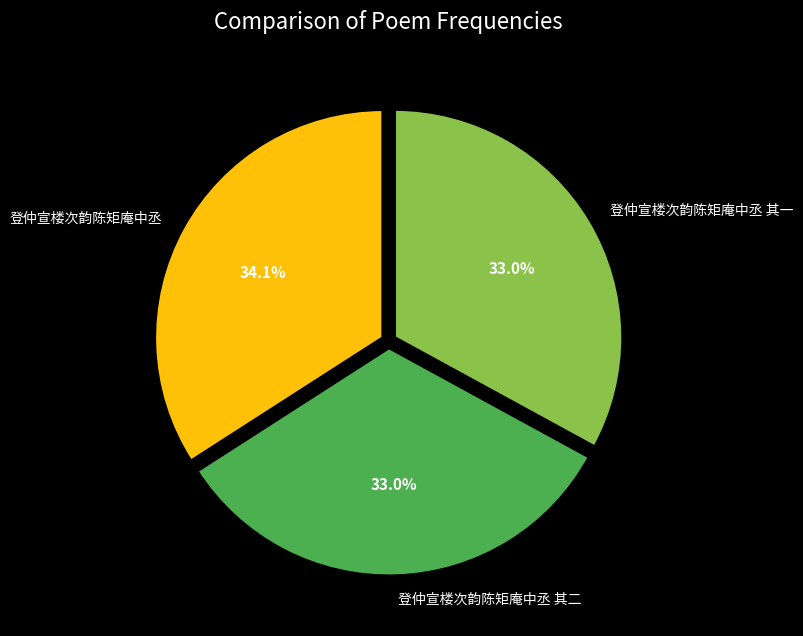

Is it true that 登仲宣楼次韵陈矩庵中丞 其二 is 33% of the pie?

True